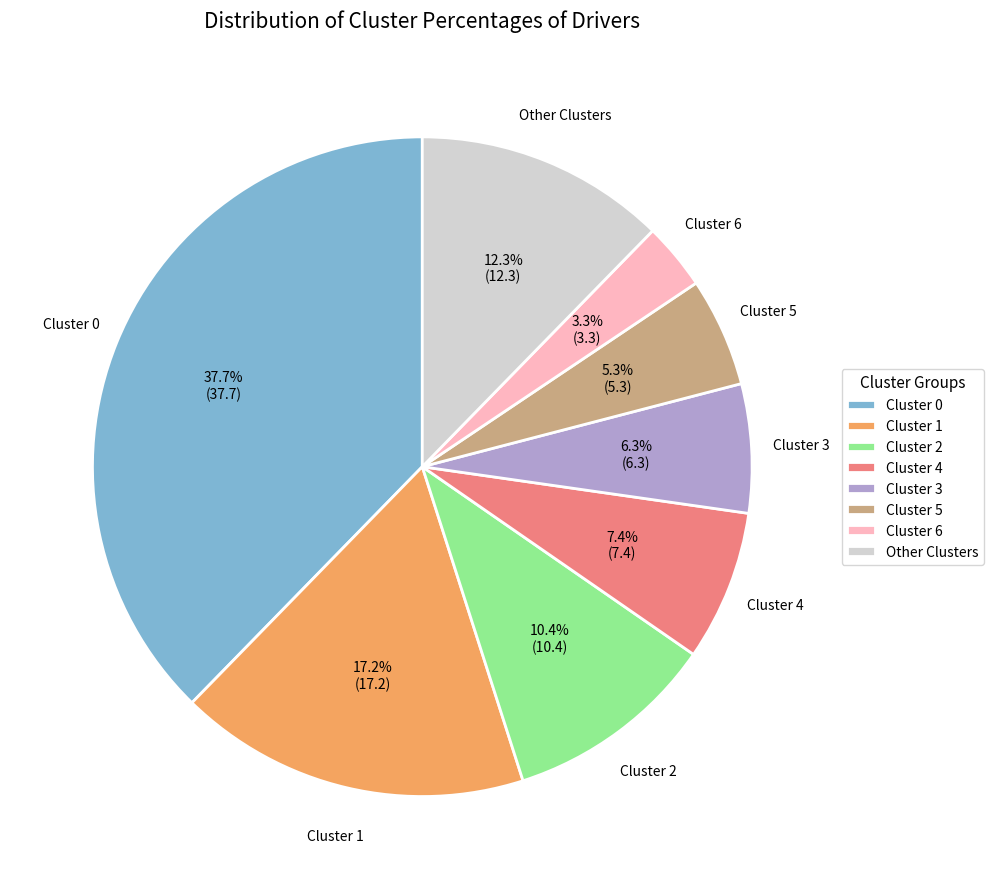

What is the largest slice in the pie chart?

Cluster 0